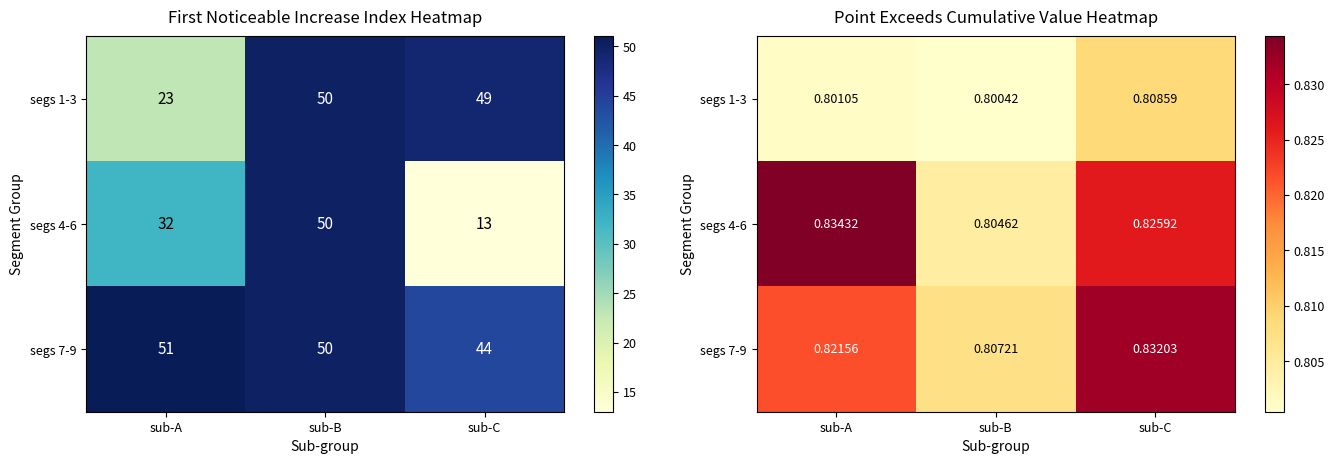

Count the segs 4-6 values in the range 0 to 1.

3